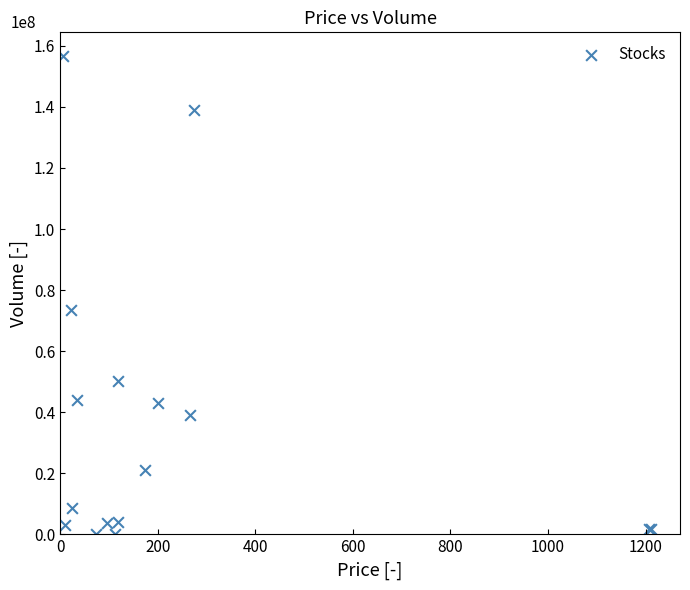

What Y value in the scatter plot is closest to 78305717?

73545727